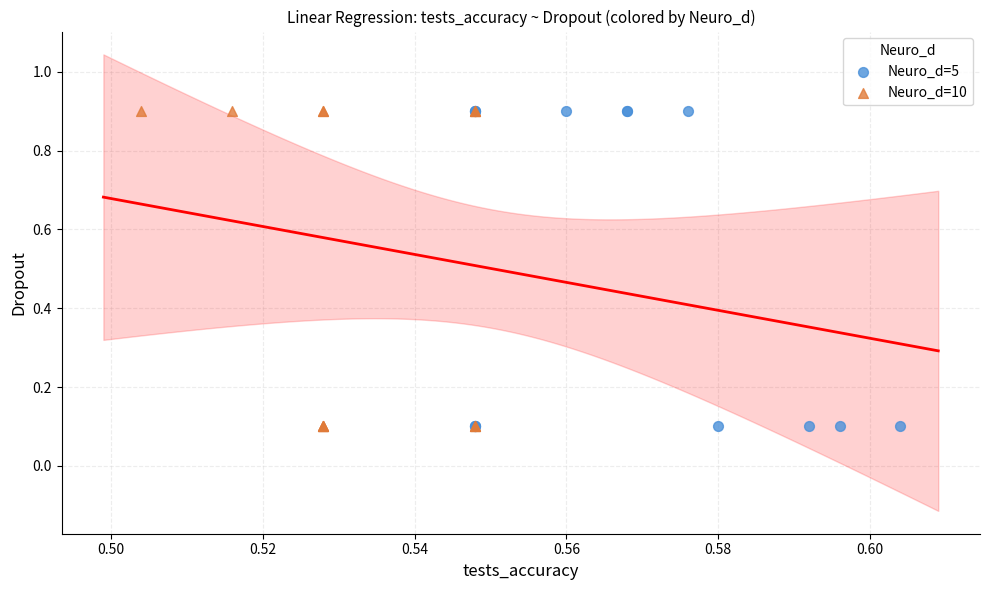

What are all the series names shown in the legend?

Neuro_d=5, Neuro_d=10